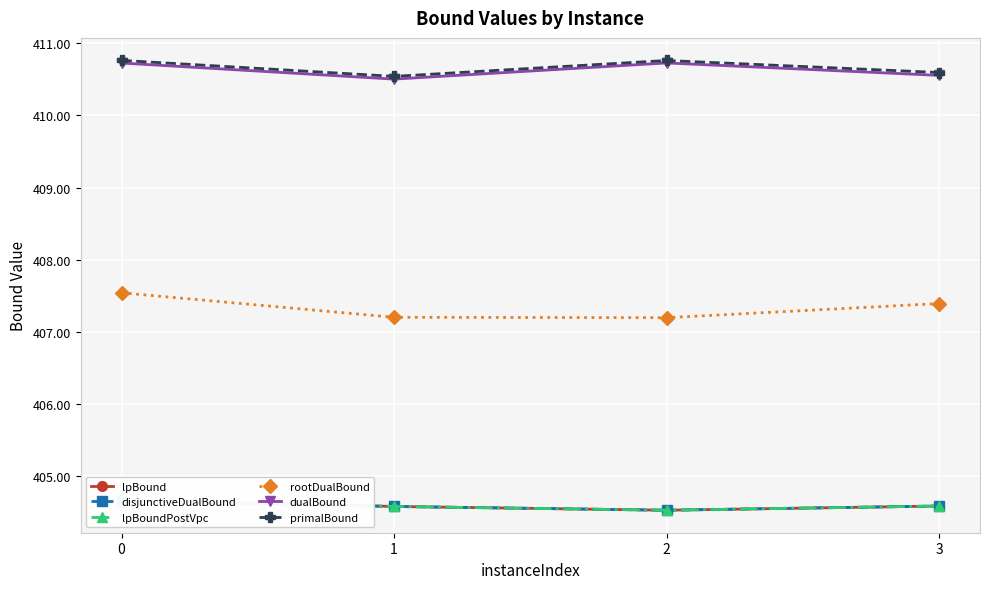

Is it true that primalBound equals 410.8 at 2?

True